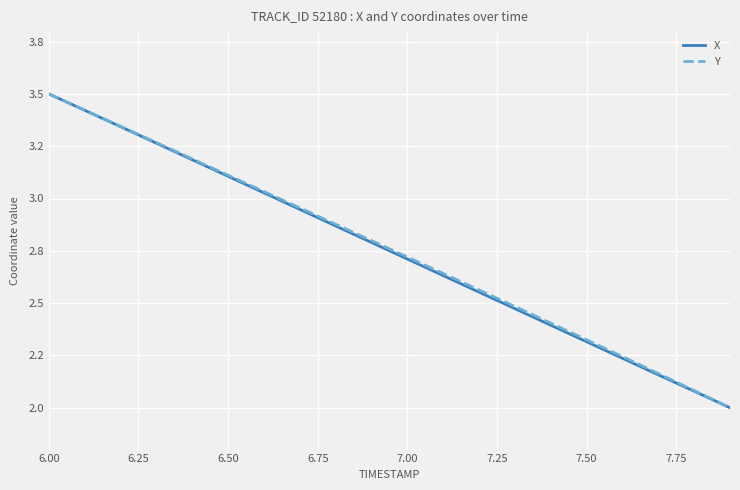

Reading right to left, list all the values displayed in this chart.

X: 2.0	2.1	2.2	2.2	2.3	2.4	2.5	2.6	2.6	2.7	2.8	2.9	2.9	3.0	3.1	3.2	3.3	3.3	3.4	3.5
Y: 2.0	2.1	2.2	2.2	2.3	2.4	2.5	2.6	2.6	2.7	2.8	2.9	3.0	3.0	3.1	3.2	3.3	3.3	3.4	3.5